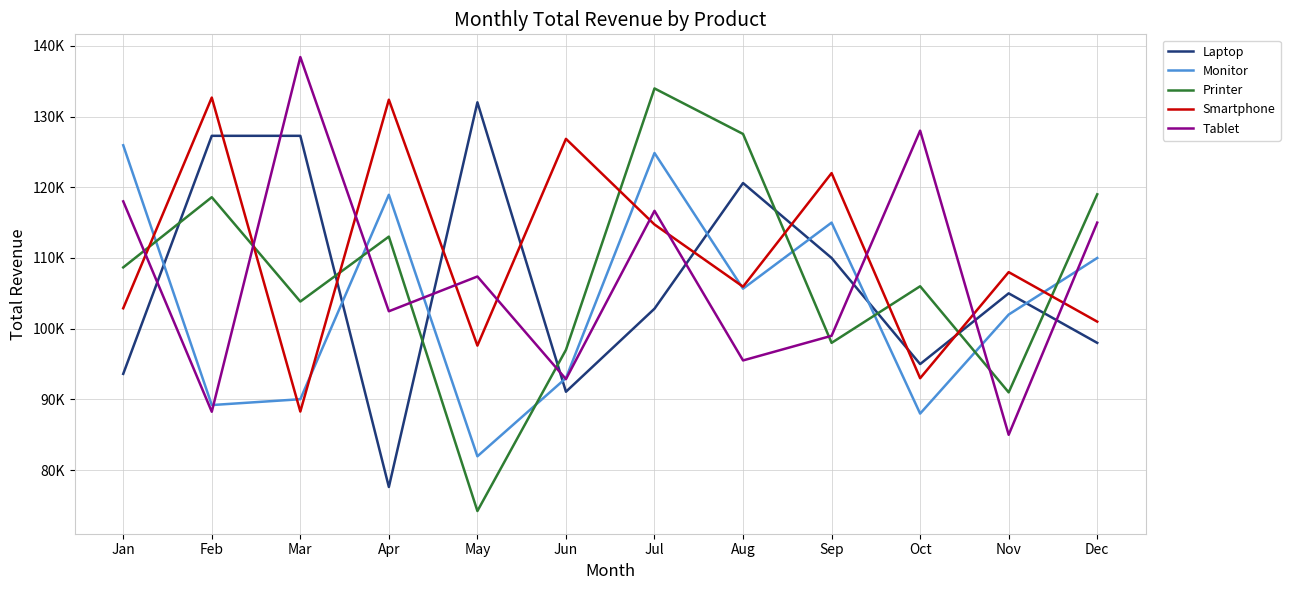

Which series has the widest spread of values?

Printer